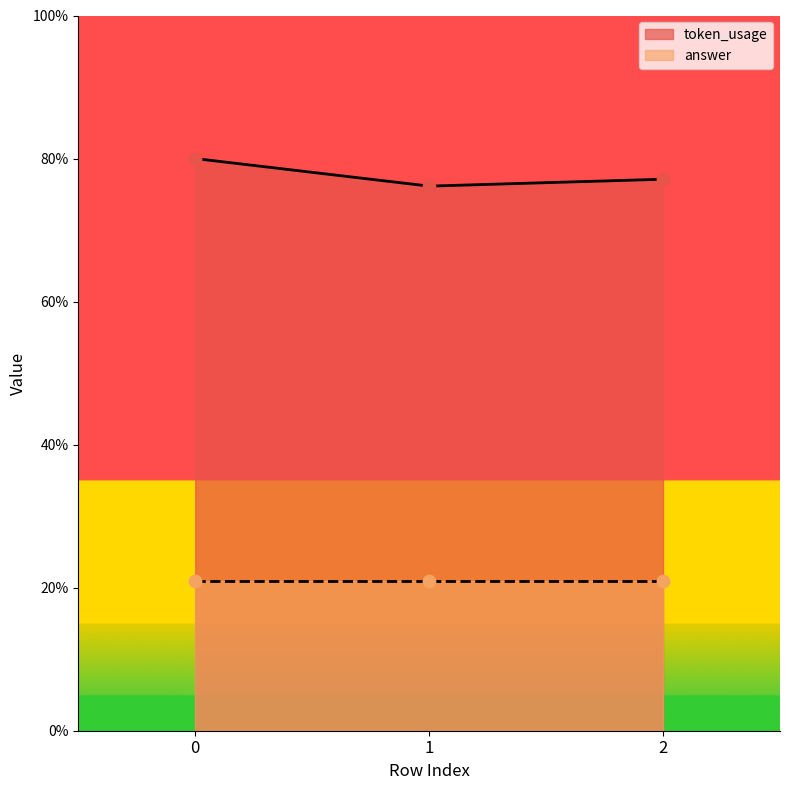

What is the change in value from 1 to 2?

+1.0